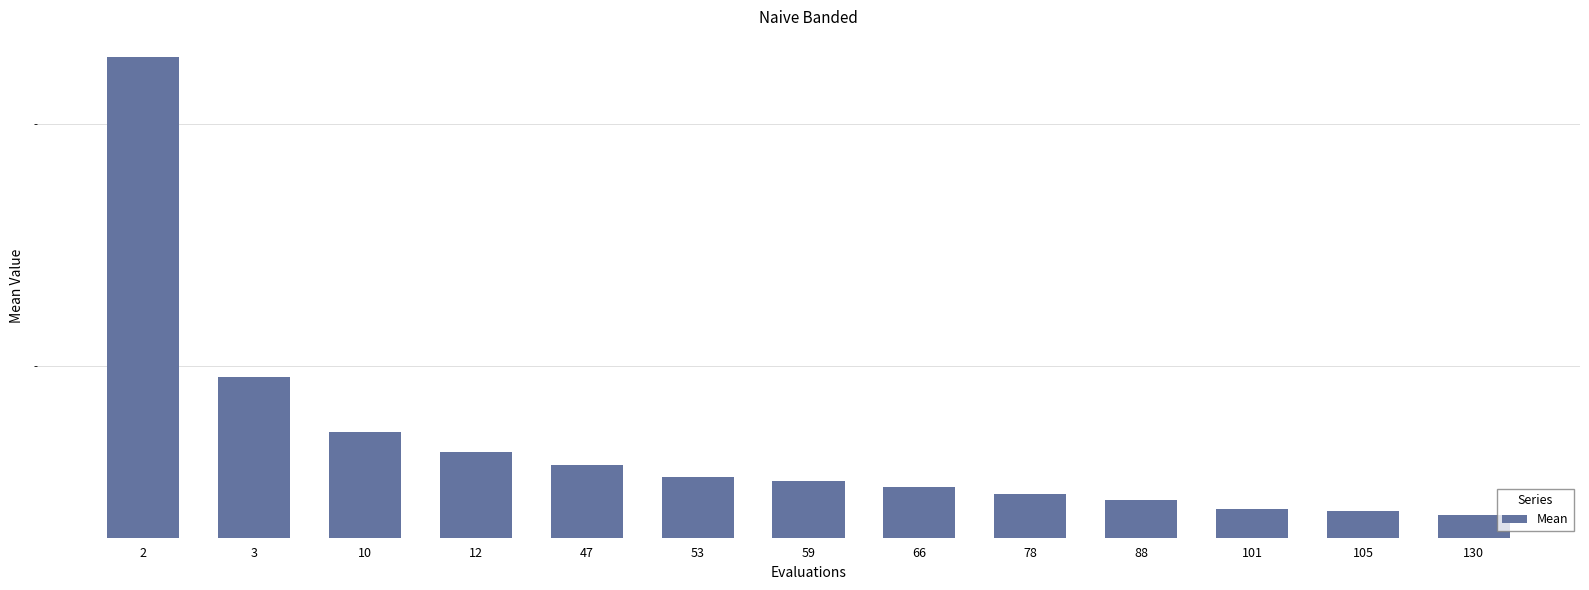

What is the minimum value shown in the chart?

1.6